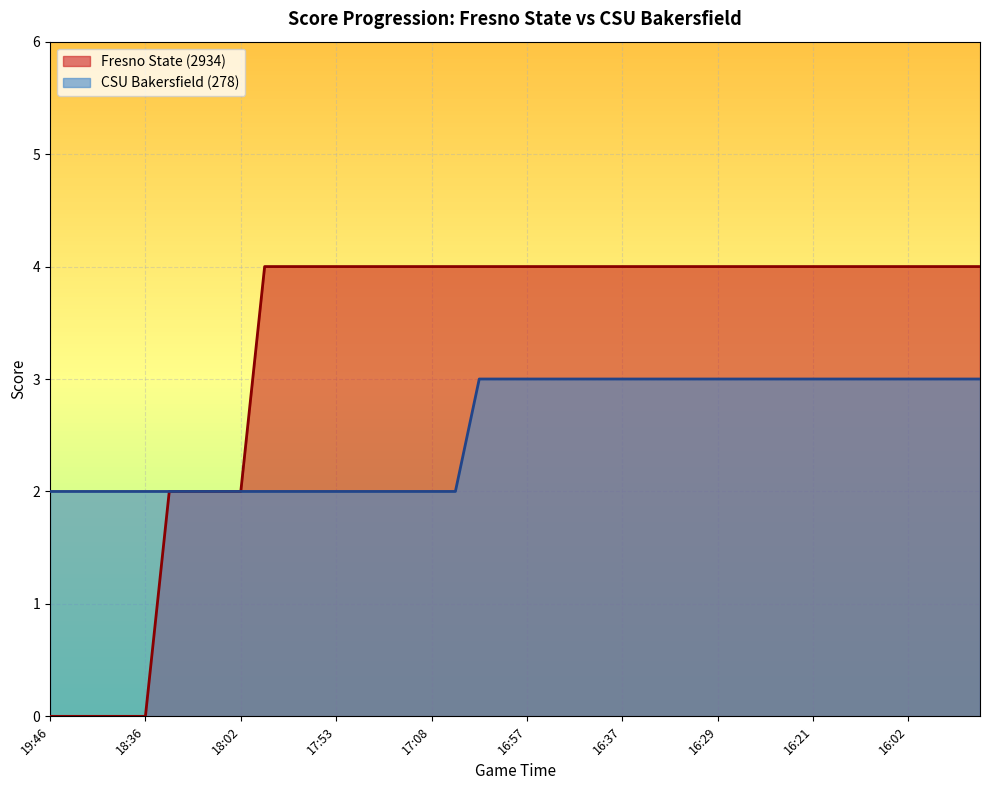

Which series has the largest total across all categories?

Fresno State (2934)